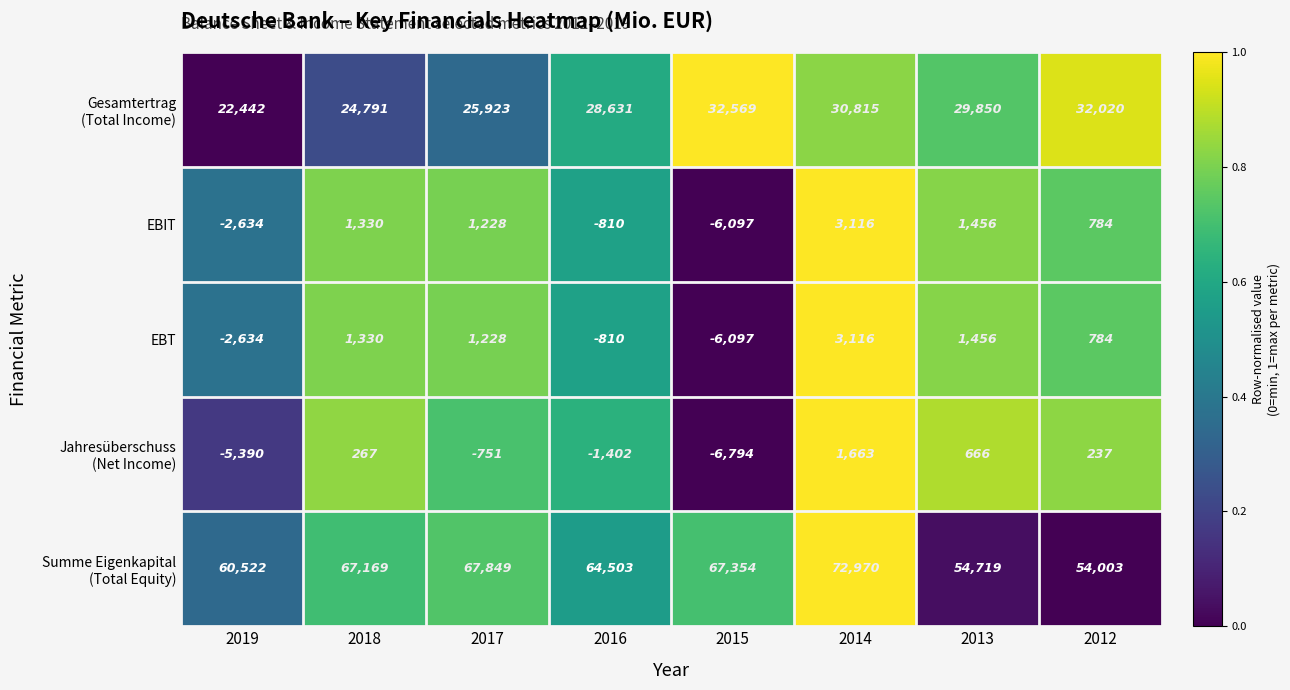

What is the sum of the EBIT values at 2018 and 2012?

2114